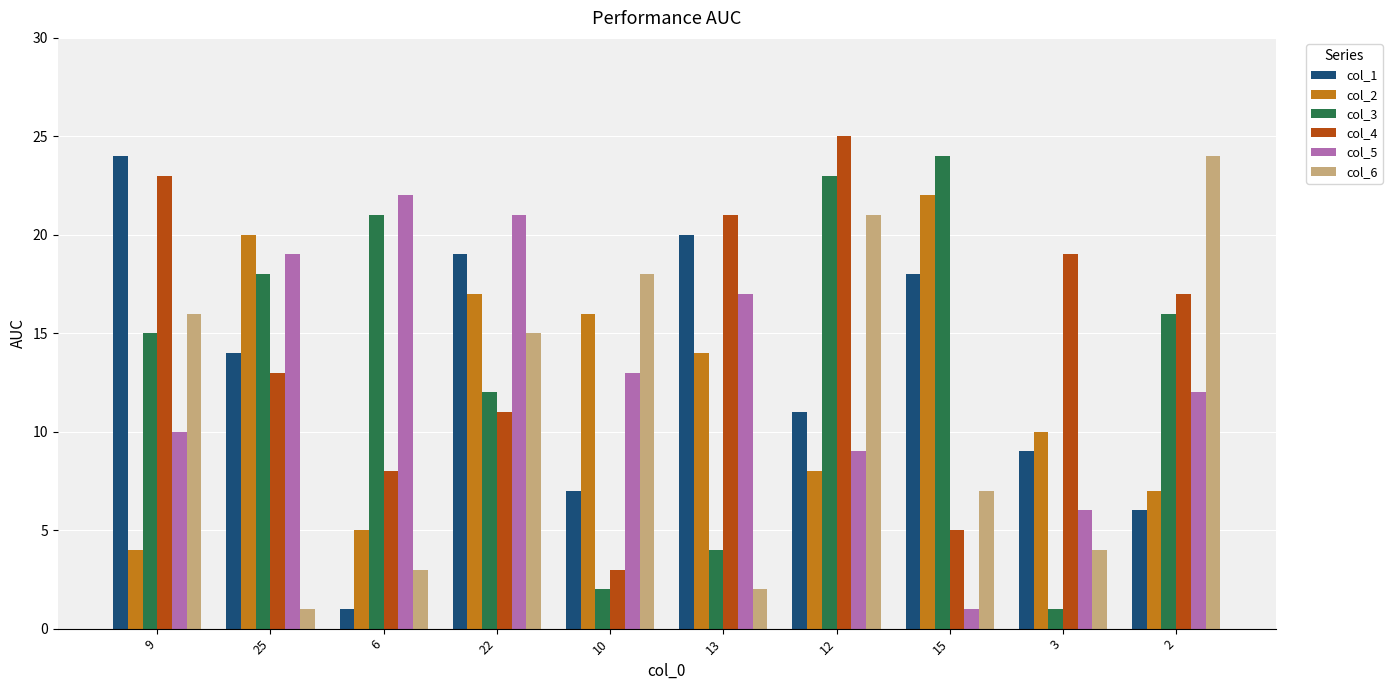

Reading right to left, extract all data points from this chart.

col_1: 6	9	18	11	20	7	19	1	14	24
col_2: 7	10	22	8	14	16	17	5	20	4
col_3: 16	1	24	23	4	2	12	21	18	15
col_4: 17	19	5	25	21	3	11	8	13	23
col_5: 12	6	1	9	17	13	21	22	19	10
col_6: 24	4	7	21	2	18	15	3	1	16